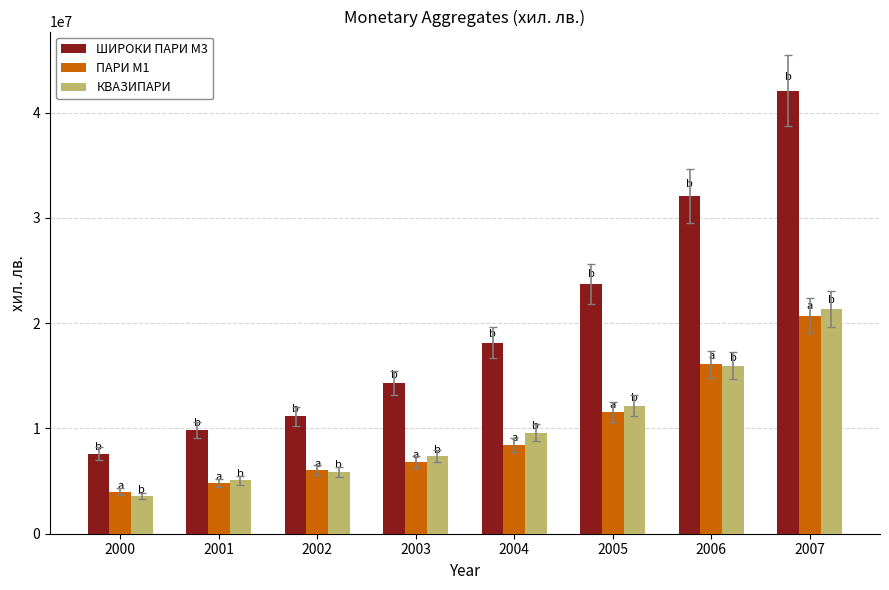

Between 2002 and 2005, which series saw the biggest shift?

ШИРОКИ ПАРИ М3